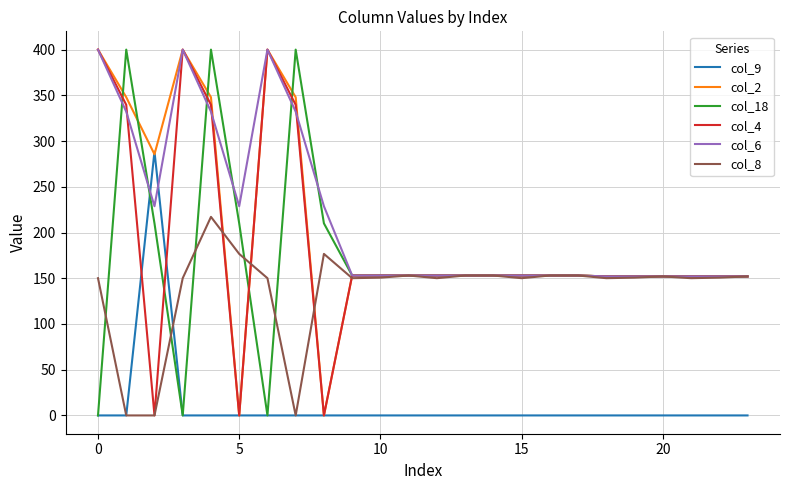

What is the highest value of the col_2 series?

400.0